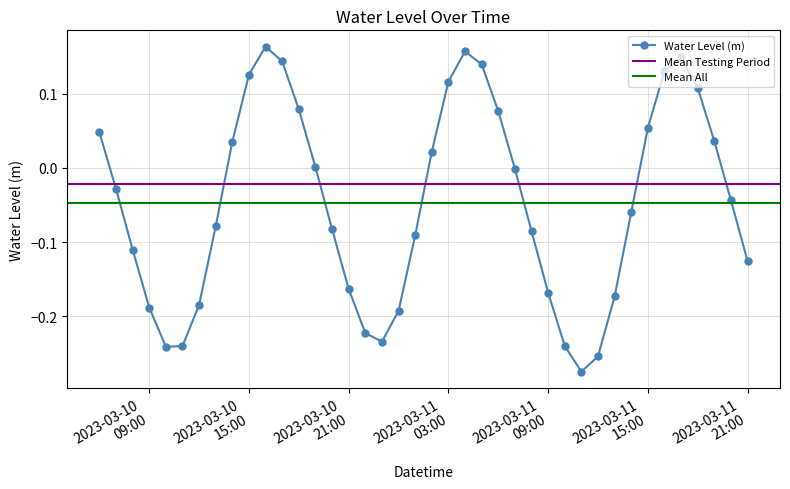

What is the difference between the second highest and minimum values?

0.4